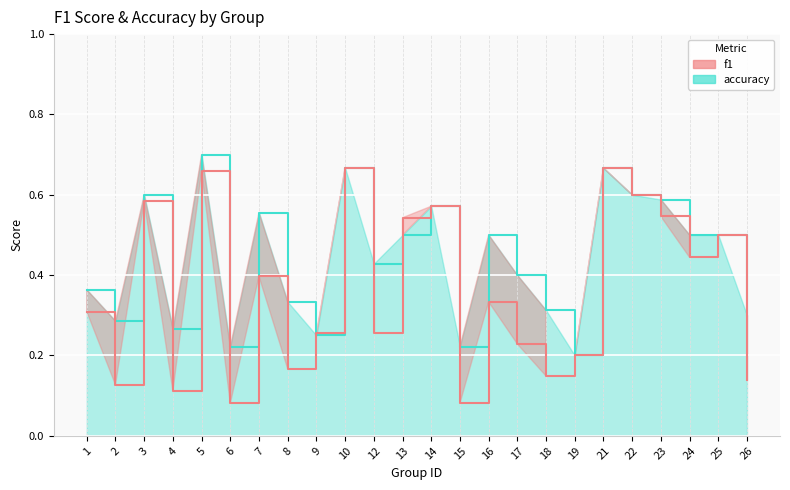

Which series changed the most between 12 and 18?

accuracy